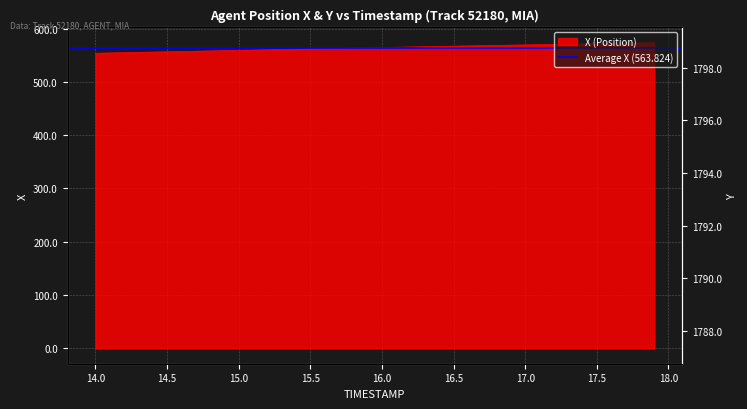

True or false: there are more than 1 points higher than both neighbors.

False